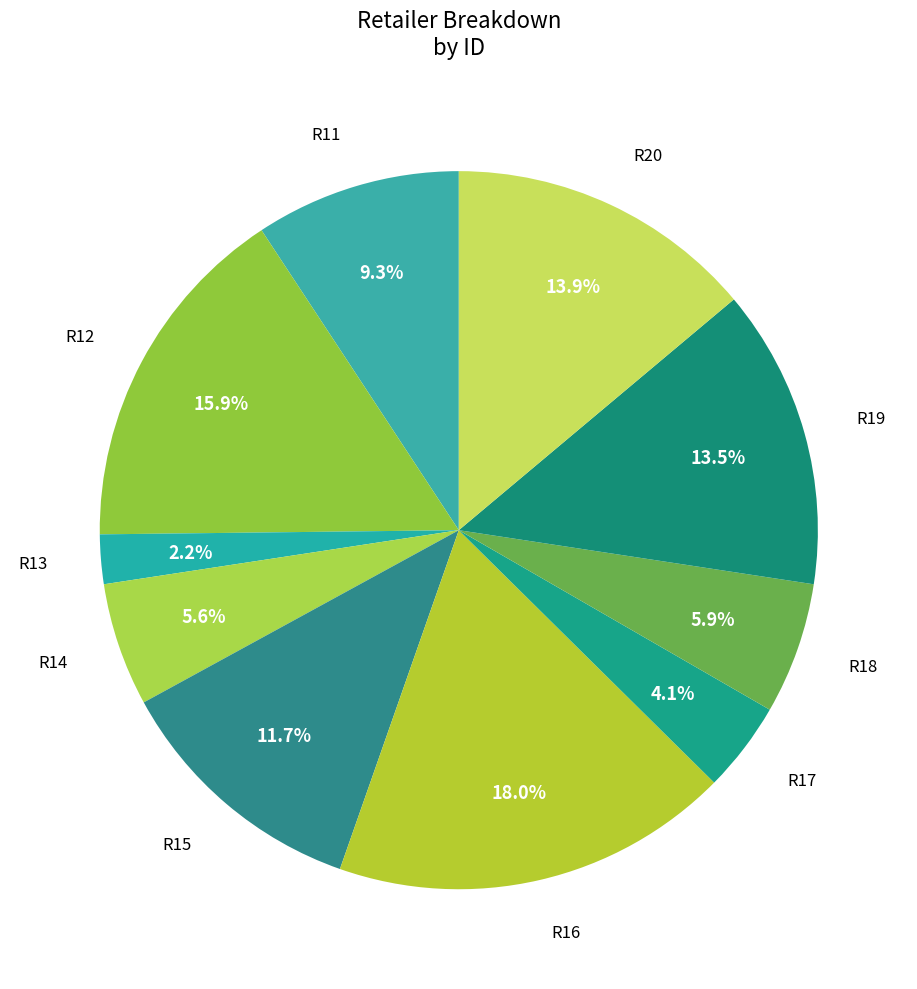

To the nearest percent, what is the difference between the R17 and R16 slice percentages?

14%